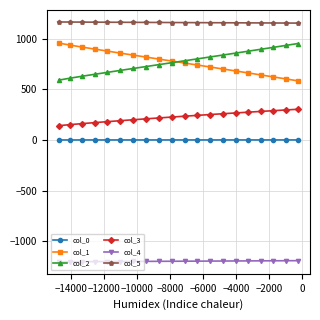

True or false: col_3 and col_4 intersect in this chart.

False